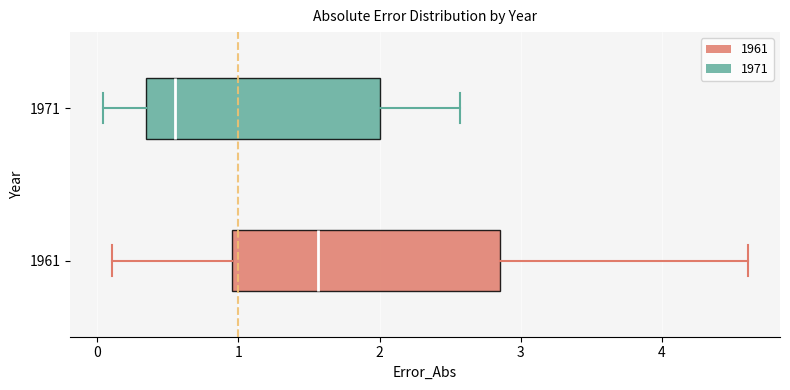

Which box is the widest, from its left edge to its right edge?

1961